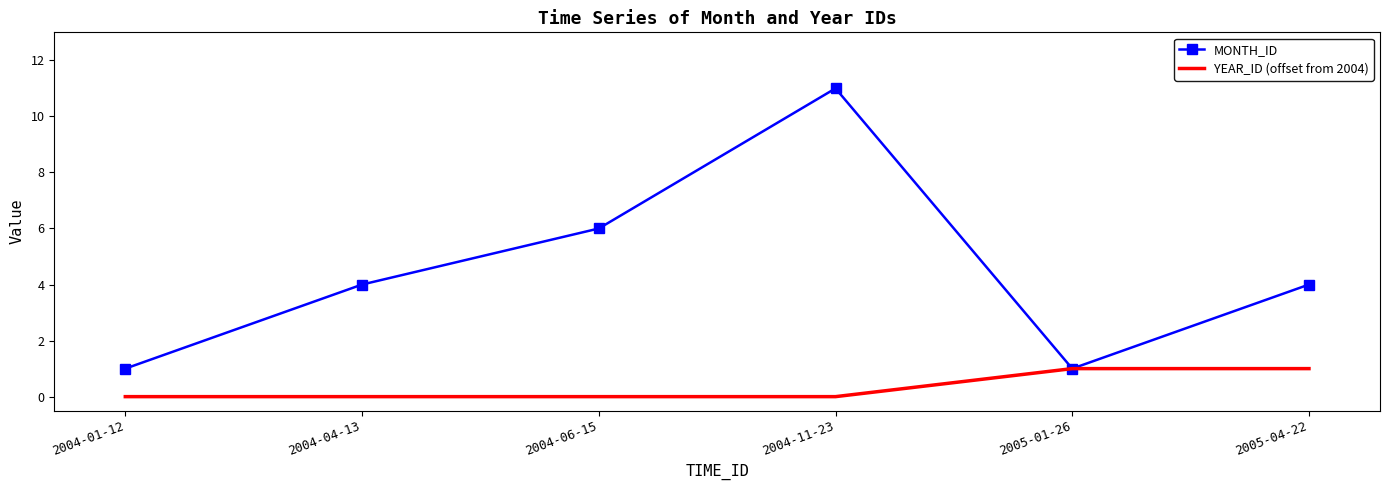

How many categories are shown in the chart?

6